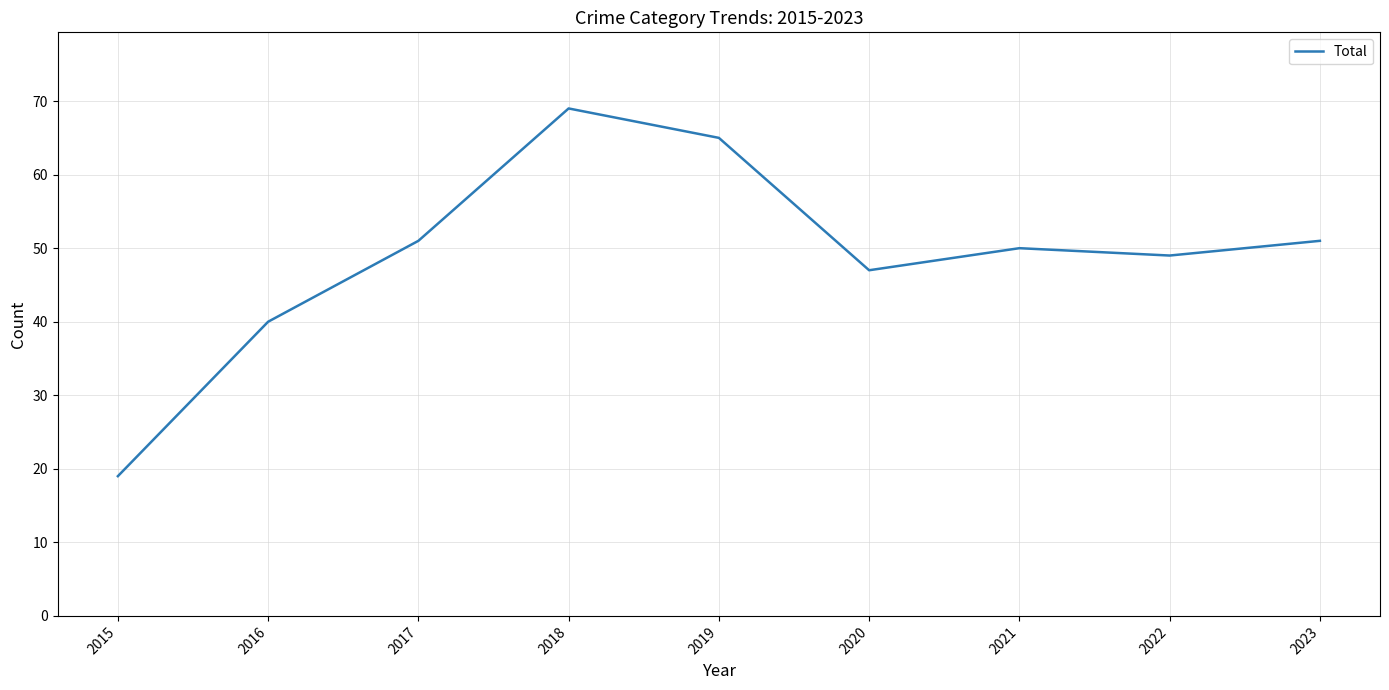

How many lines are shown in the chart?

1